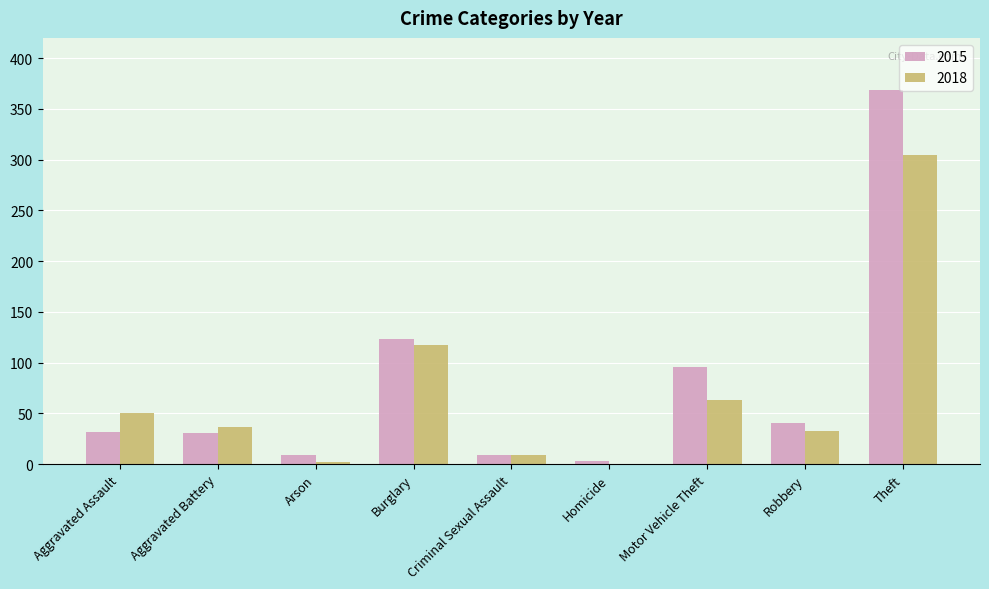

Where is 2015 nearest to the value 186?

Burglary